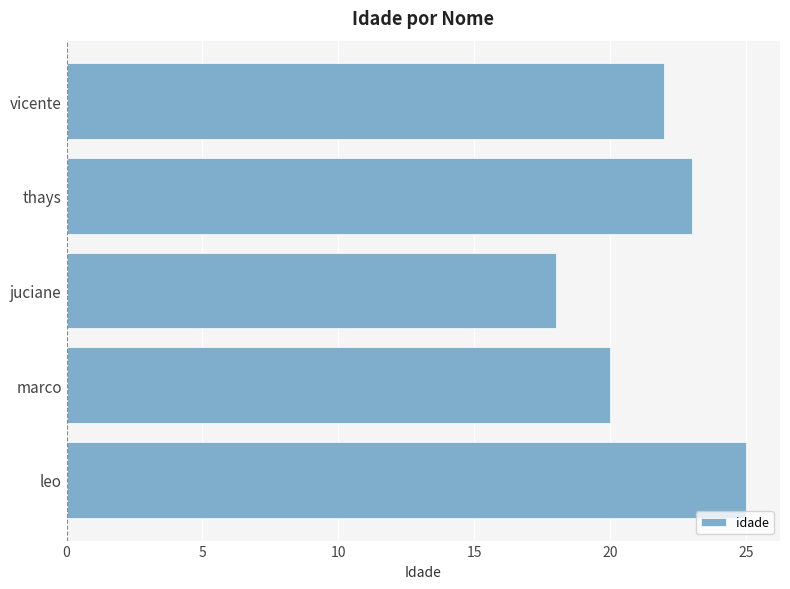

Rank the categories by value from lowest to highest.

juciane, marco, vicente, thays, leo